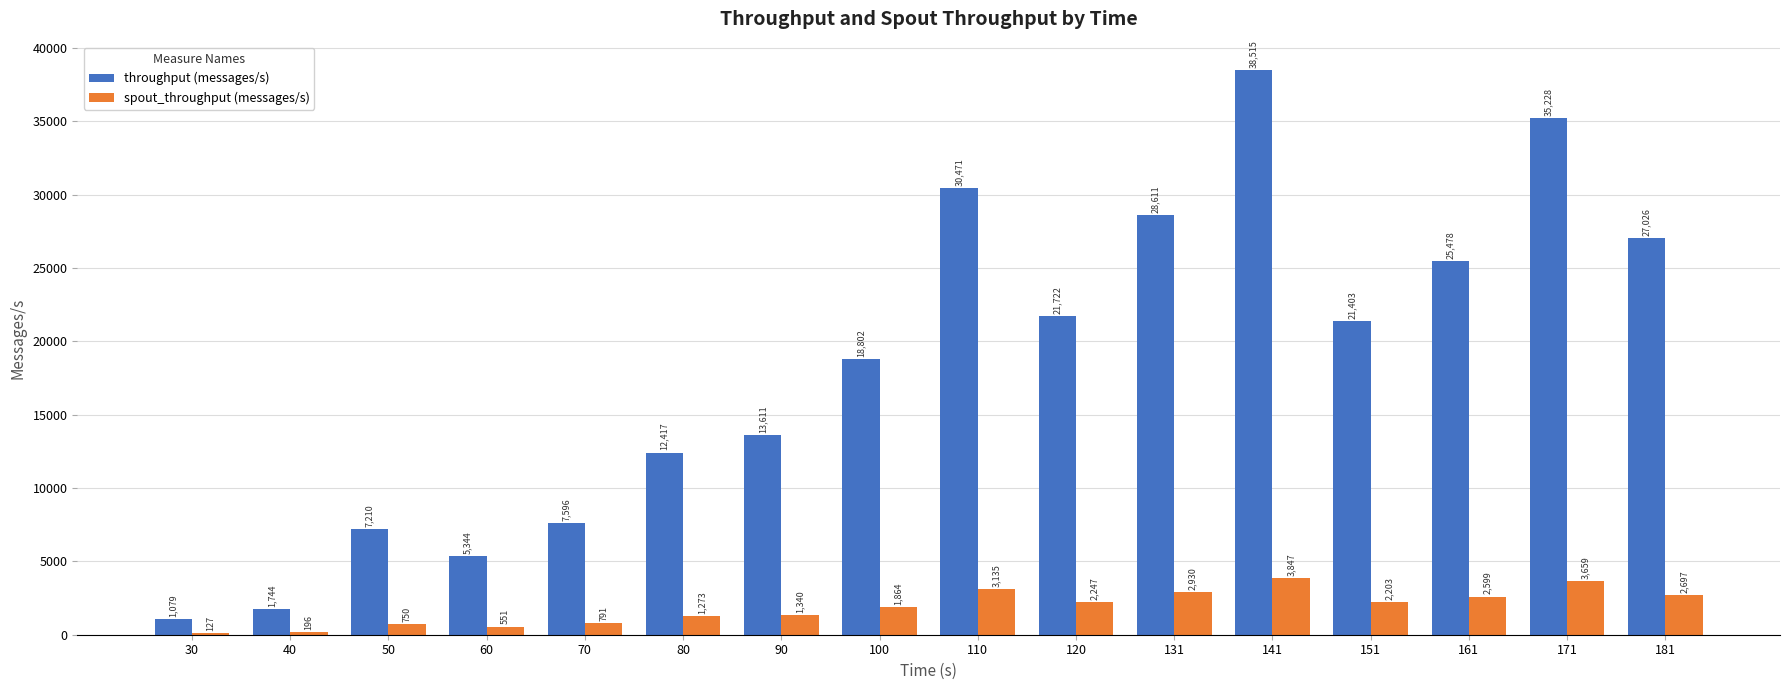

True or false: throughput (messages/s) has a value of 7596 at 70.

True